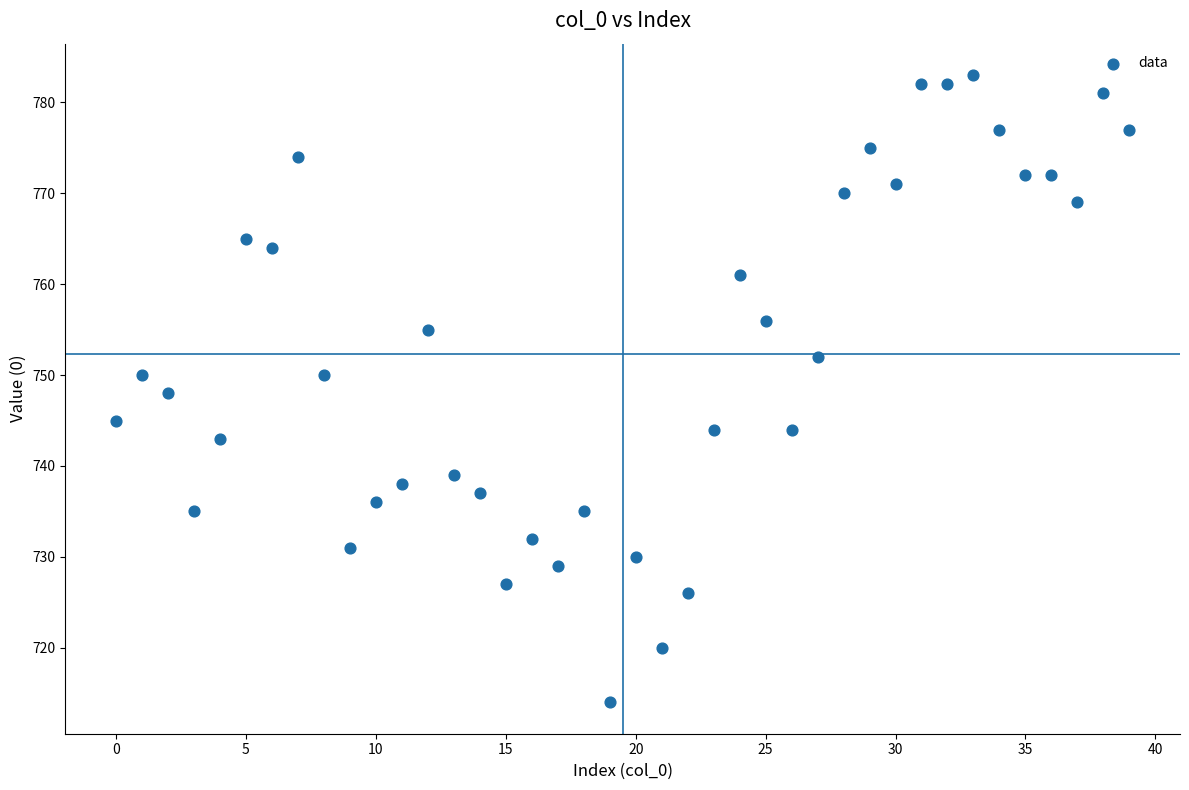

What is the range of Y values (max minus min)?

69